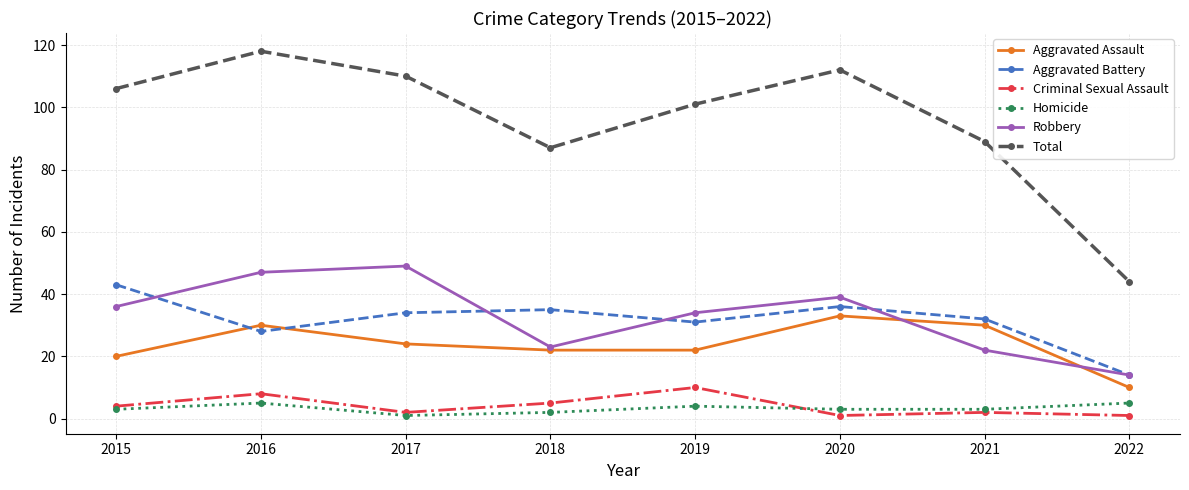

The value of Aggravated Assault at 2015 is 20. True or false?

True